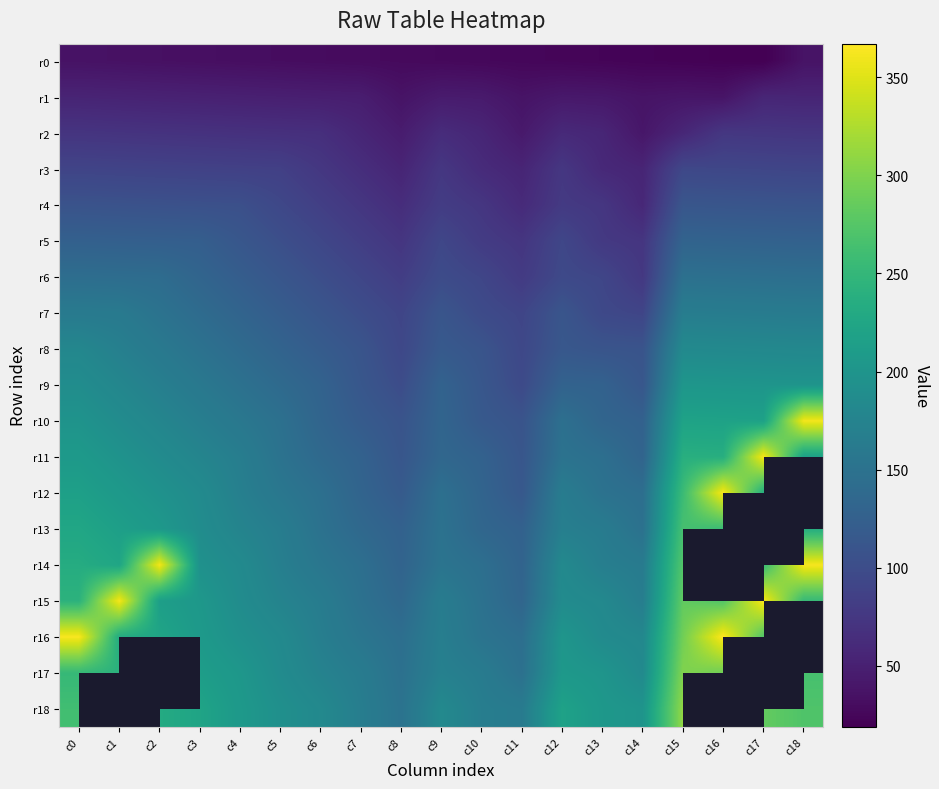

The value of r8 at c8 is 129.7. True or false?

False